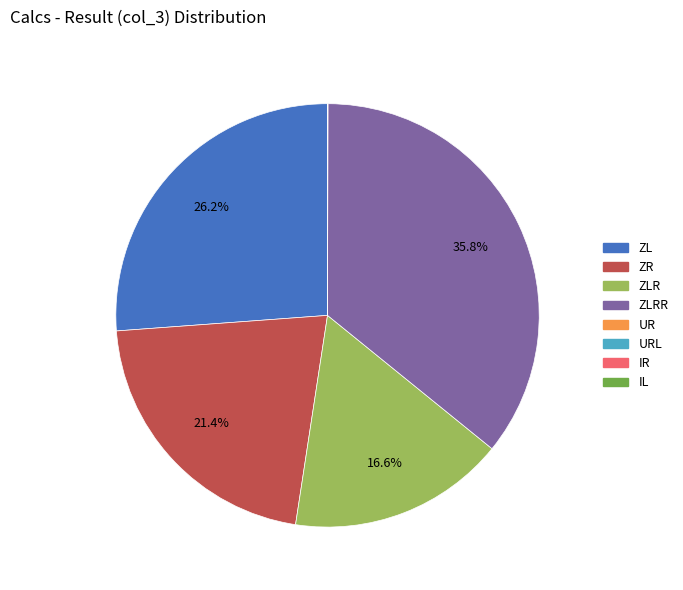

Does any single category account for the majority?

No